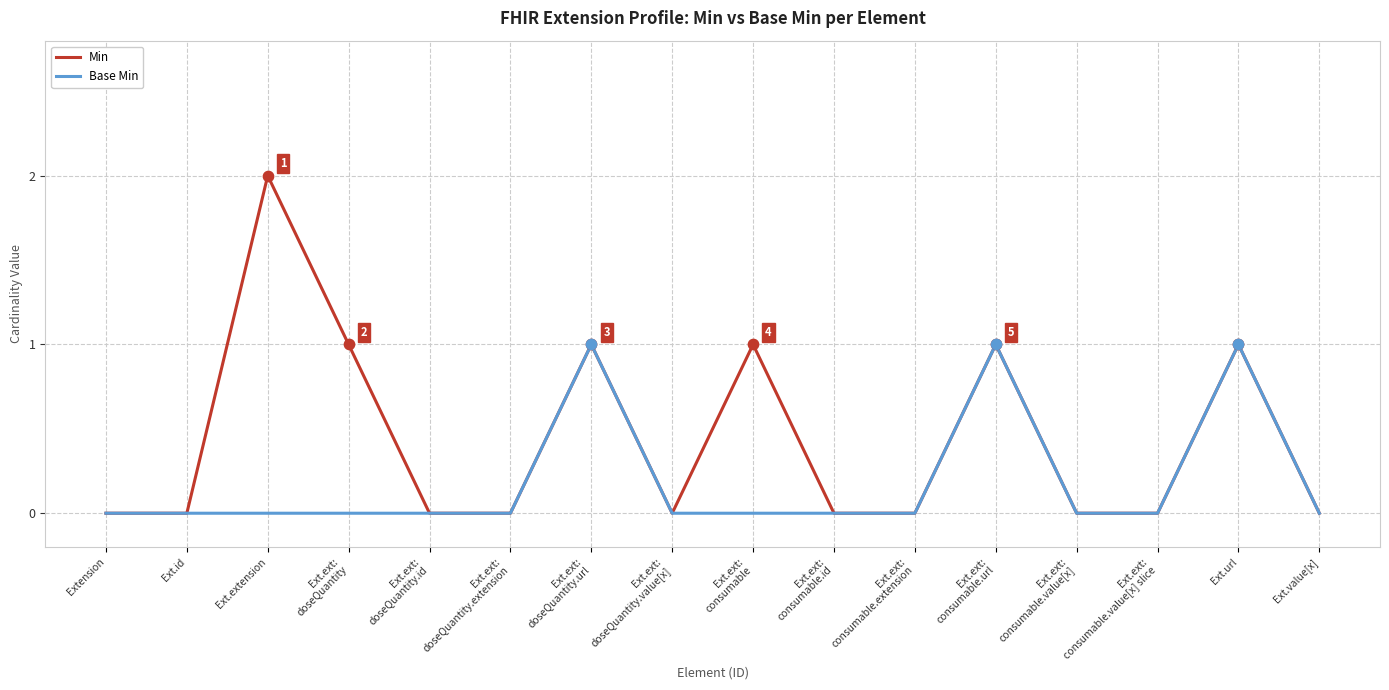

Which series has the largest total across all categories?

Min